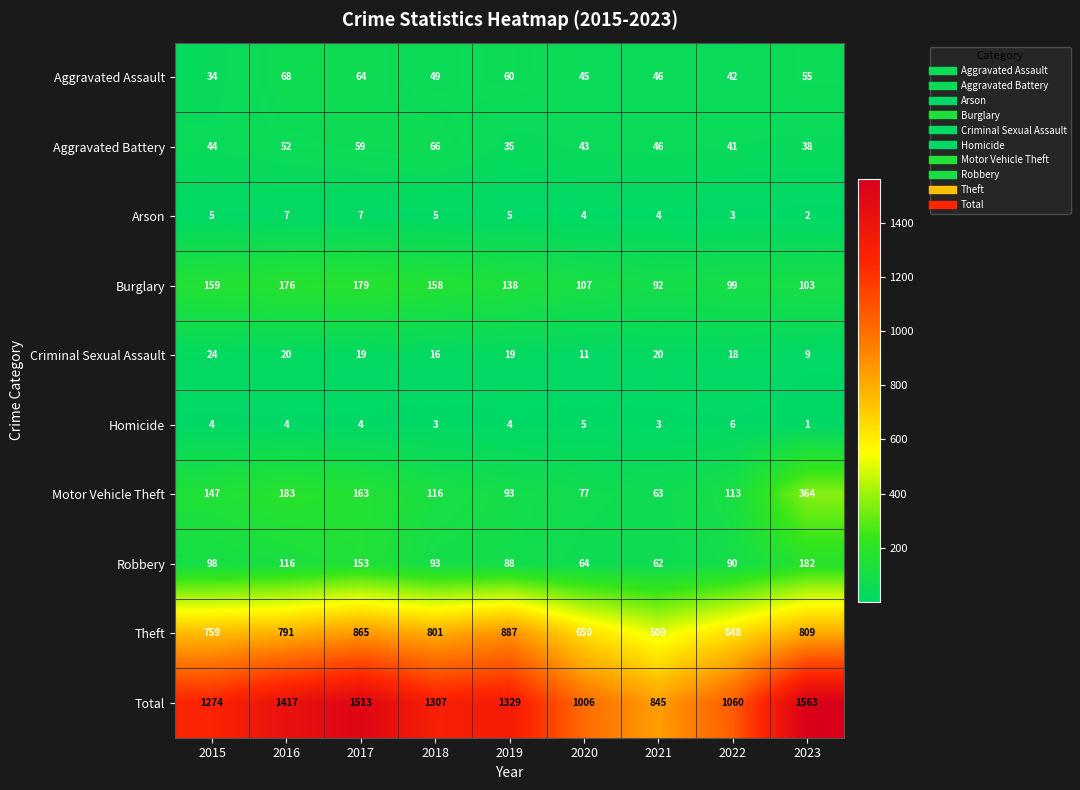

What is the greatest value displayed?

1563